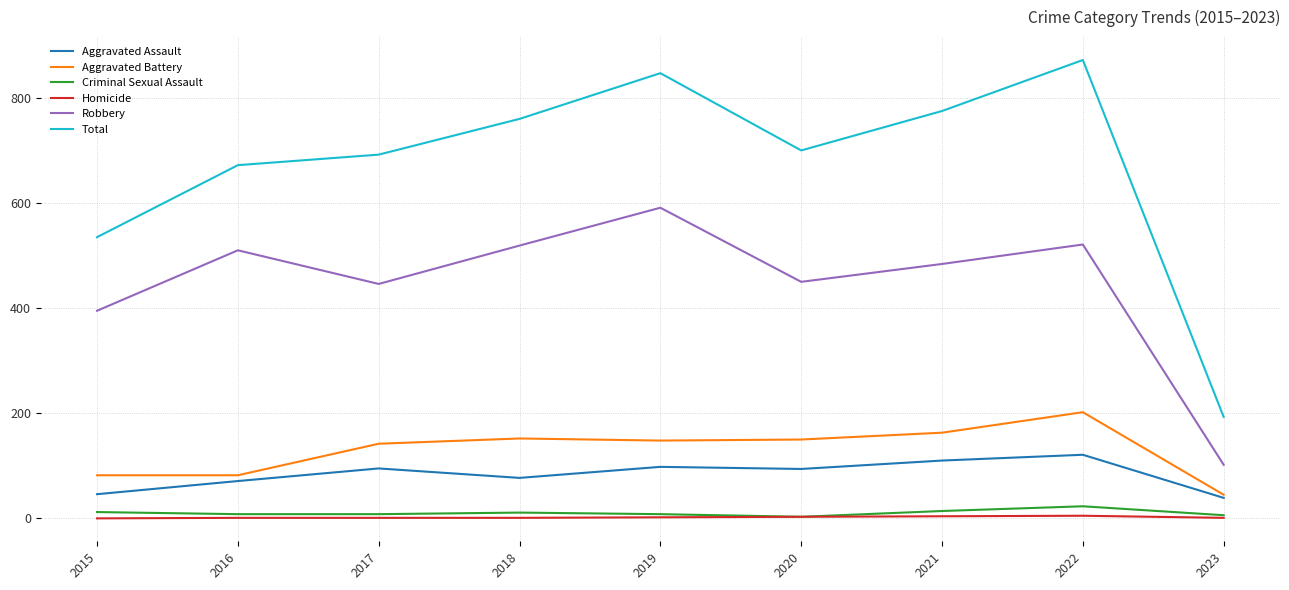

Rank the series by their maximum value, from lowest to highest.

Homicide, Criminal Sexual Assault, Aggravated Assault, Aggravated Battery, Robbery, Total